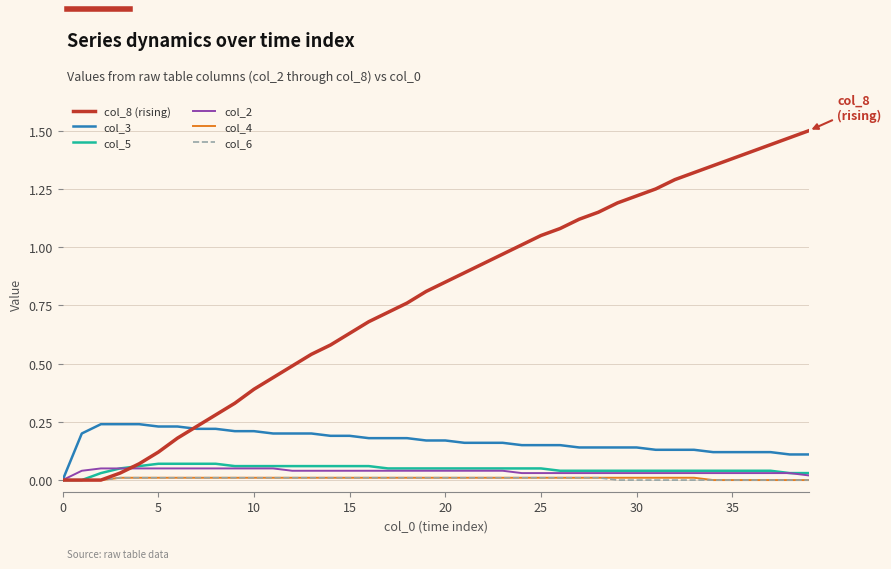

Which series has the largest total across all categories?

col_8 (rising)